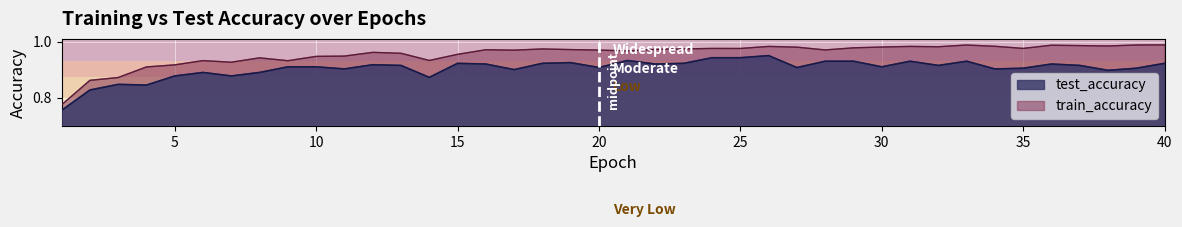

True or false: train_accuracy and test_accuracy intersect in this chart.

False